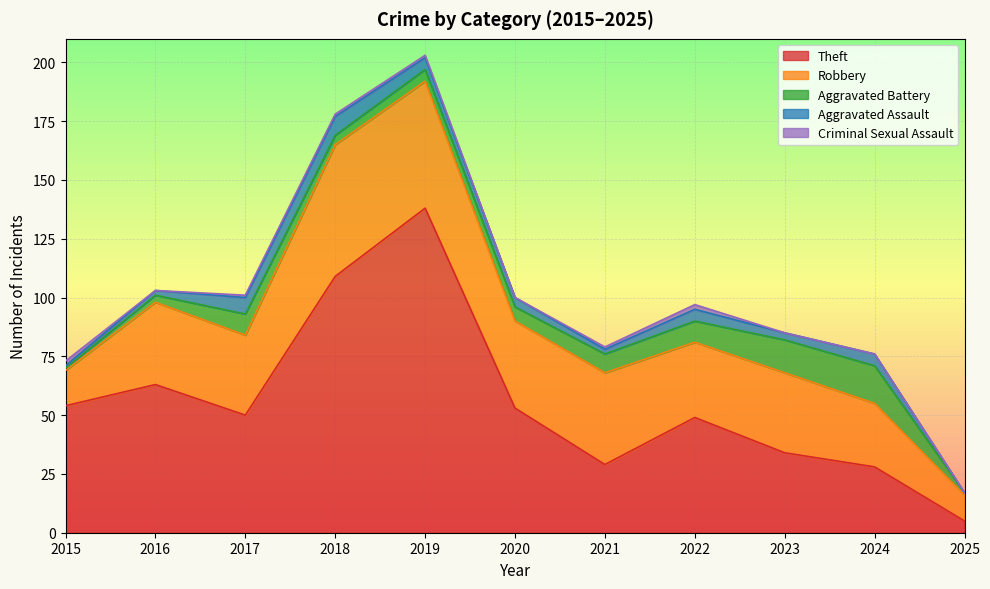

Which series changed the most between 2015 and 2022?

Robbery